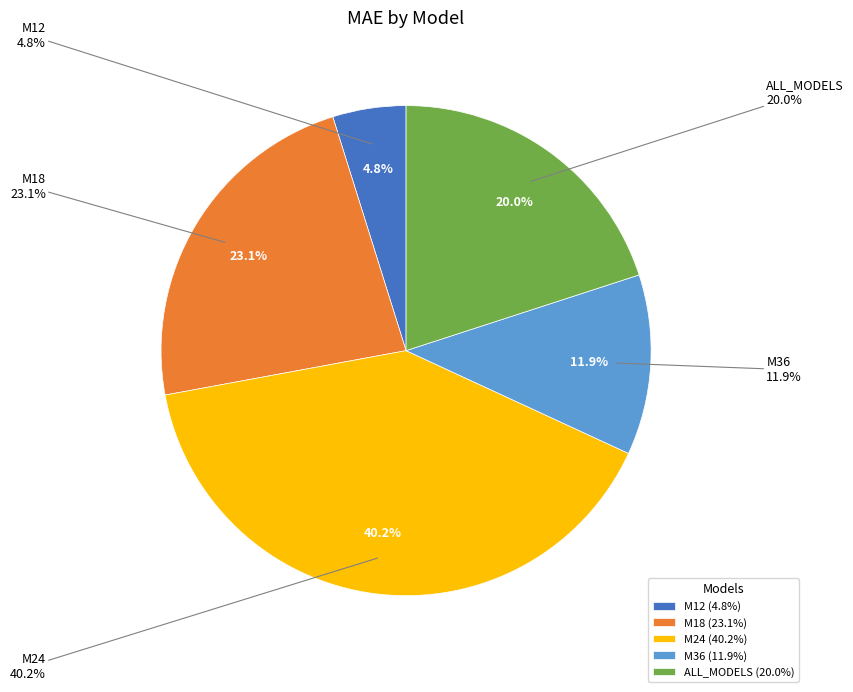

Which slice is the smallest?

M12